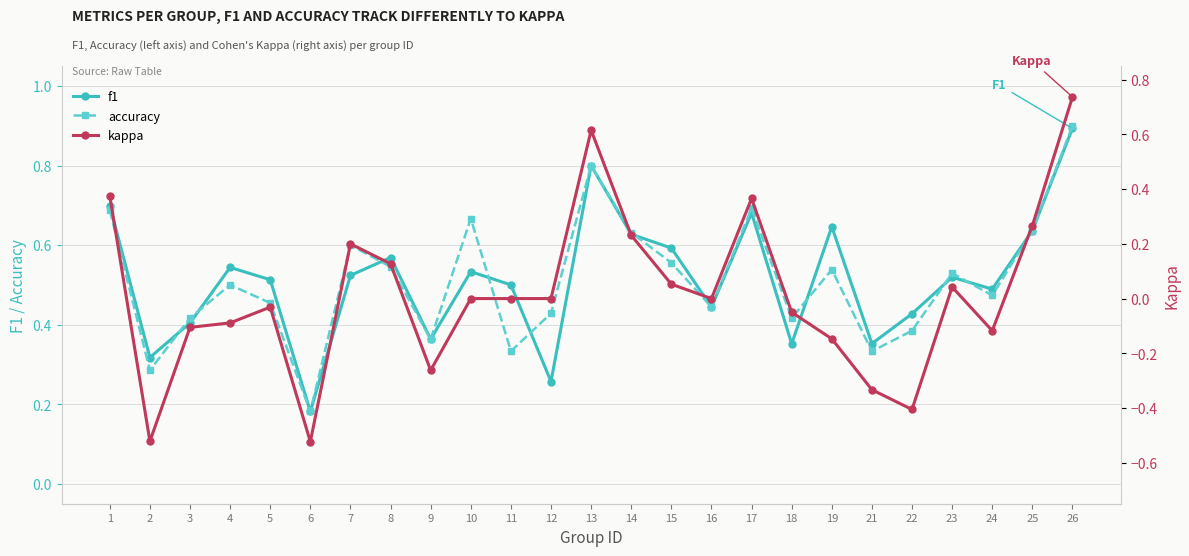

How many distinct data groups are displayed?

3